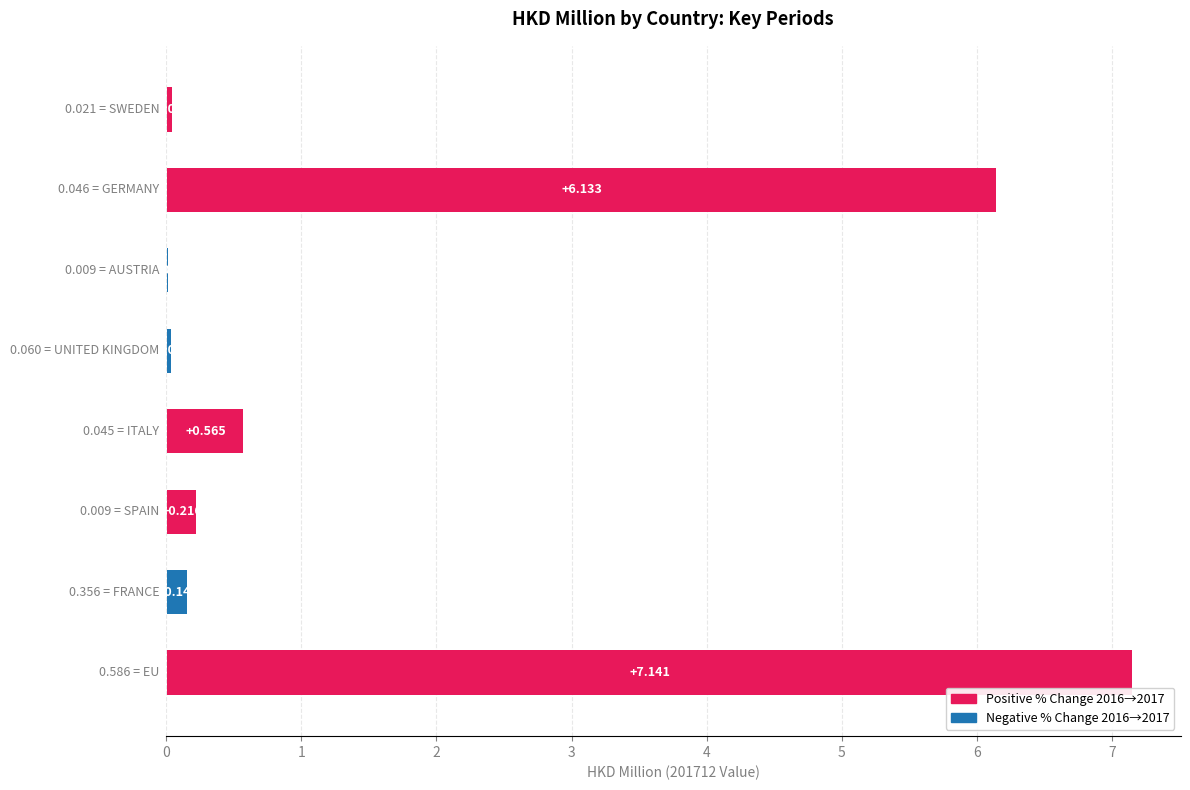

At 7, list the series in order from smallest to largest.

Negative % Chg (2016→2017), Positive % Chg (2016→2017)